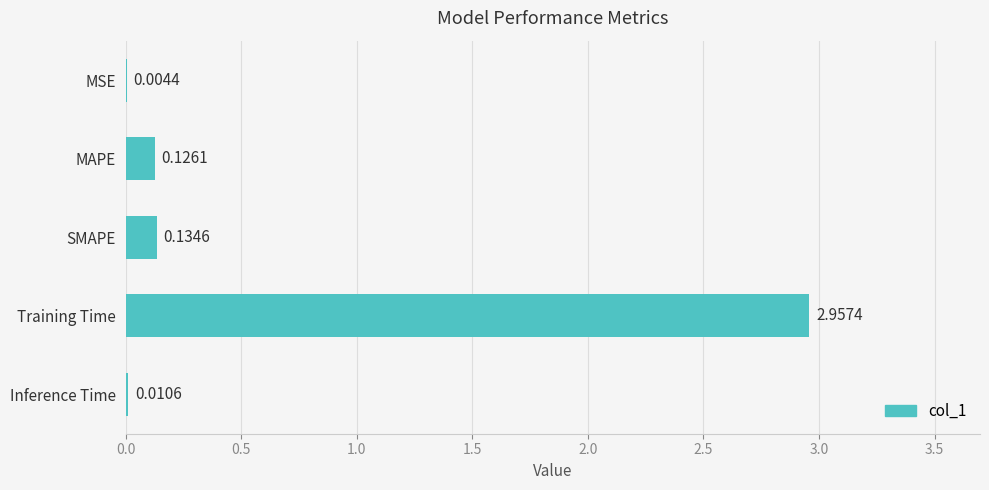

At which category does the chart reach its peak across all series?

Training Time